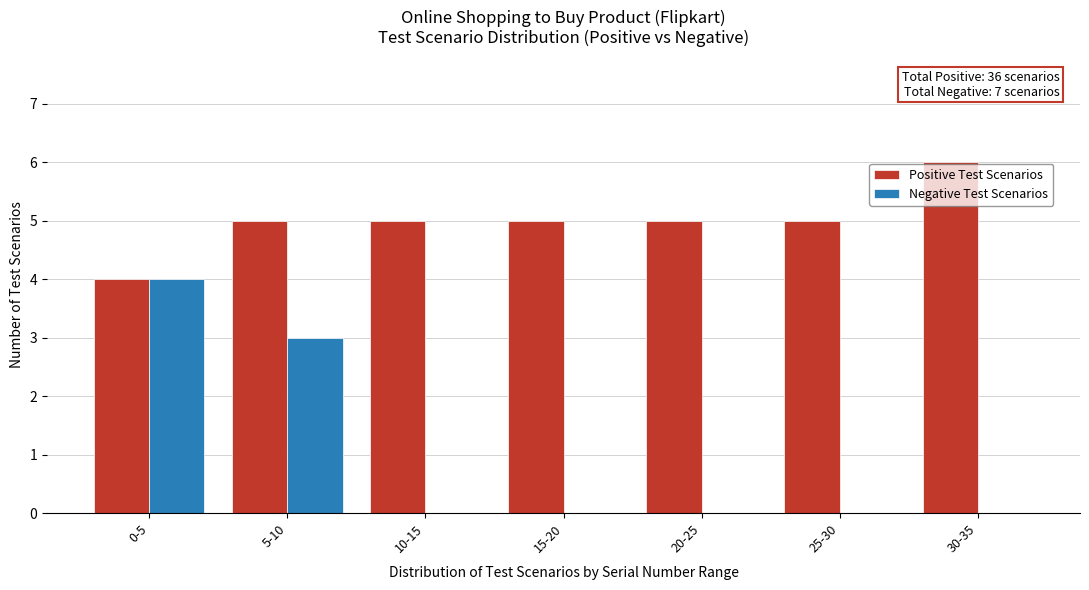

Reading left to right, extract all data points from this chart.

Positive Test Scenarios: 0-5=4	5-10=5	10-15=5	15-20=5	20-25=5	25-30=5	30-35=6
Negative Test Scenarios: 0-5=4	5-10=3	10-15=0	15-20=0	20-25=0	25-30=0	30-35=0